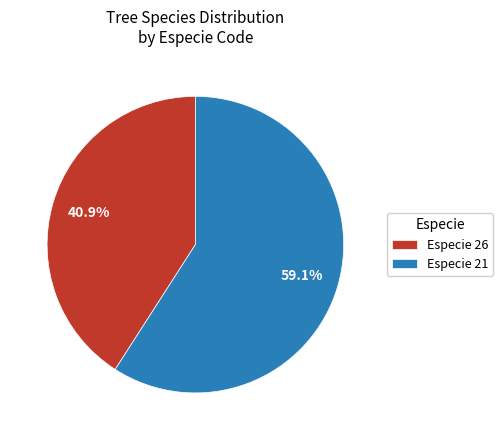

Rank the categories by value from lowest to highest.

Especie 26, Especie 21